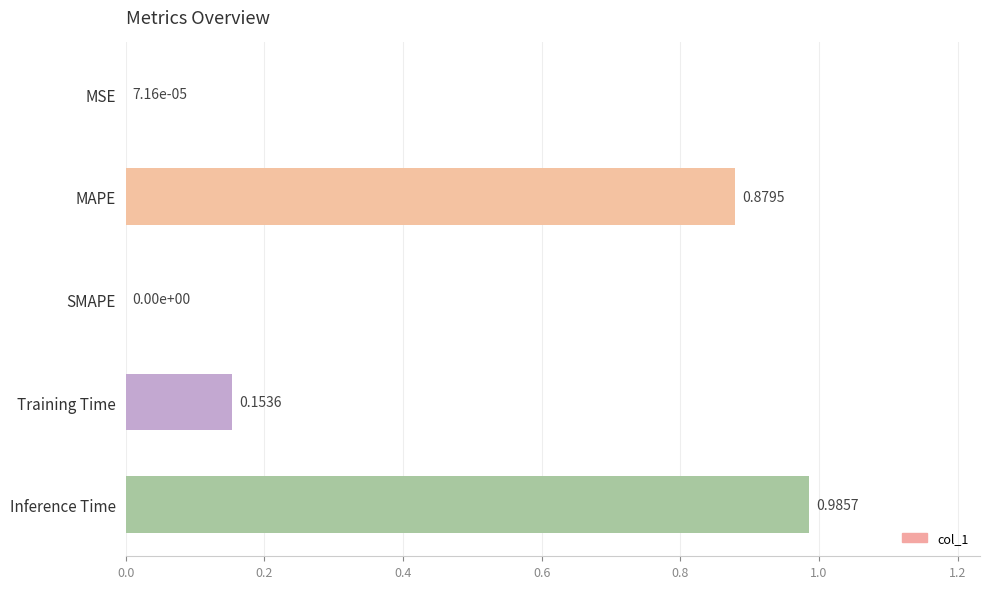

How many categories are shown in the chart?

5